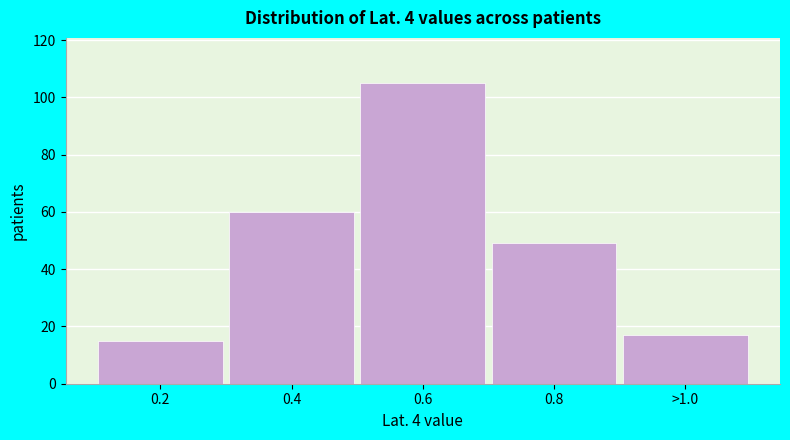

Reading left to right, extract all data points from this chart.

15	60	105	49	17